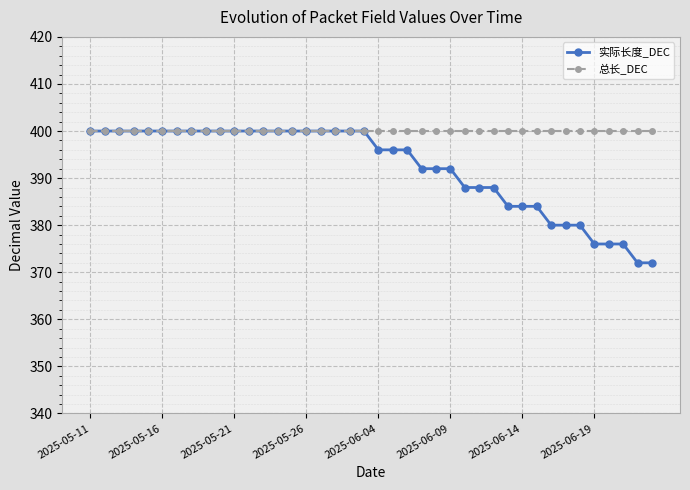

How many series are shown in this chart?

2